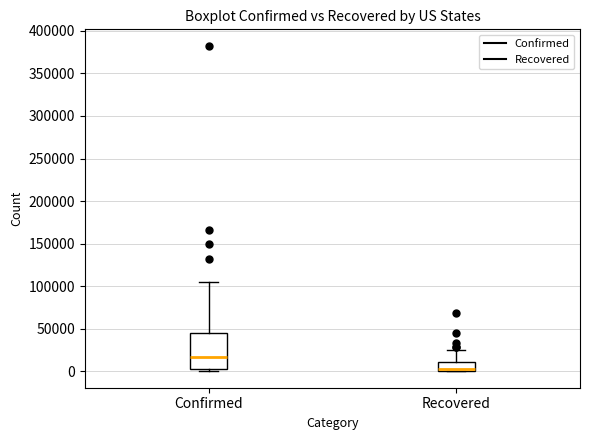

Where is the lower edge of the box for Recovered on the y-axis? The values are not printed on the chart, so give them approximately, as read against the axis.

0